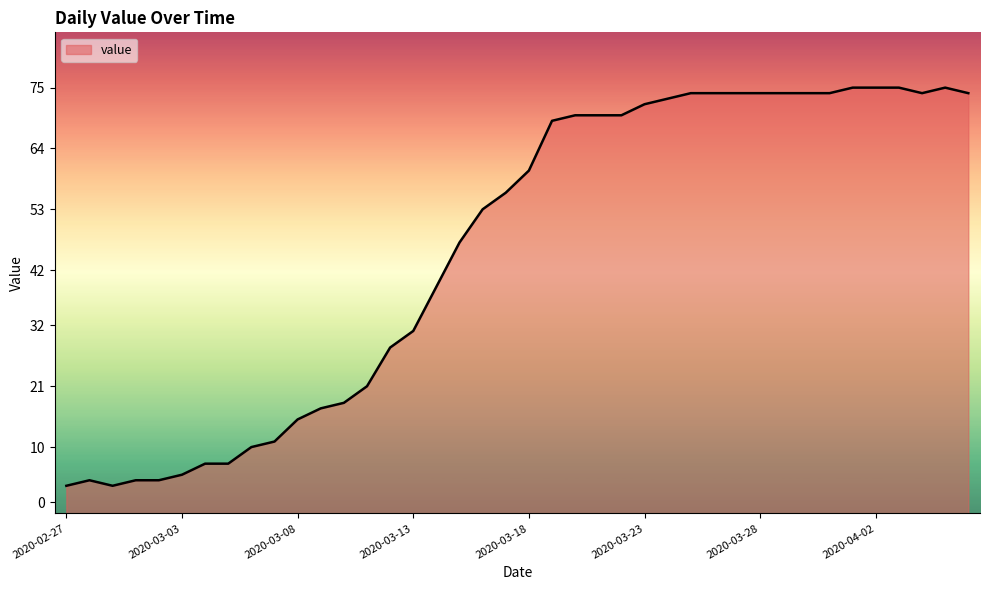

Does the chart have visible grid lines?

No